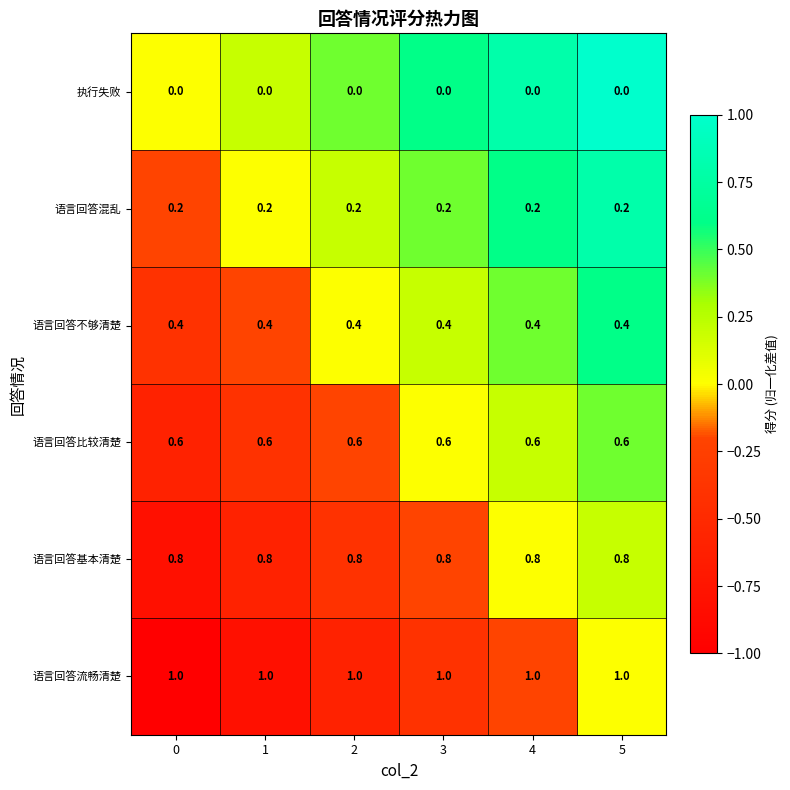

What is the maximum value shown in the chart?

1.0